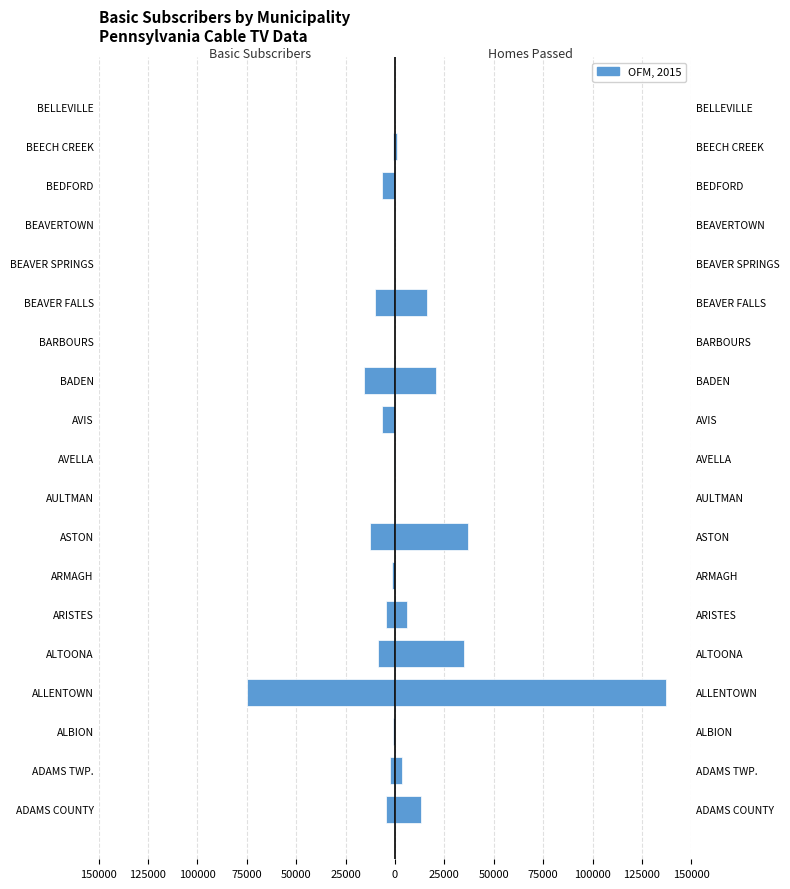

Is the value of Homes Passed at BADEN greater than the value of Basic Subscribers at BADEN?

Yes